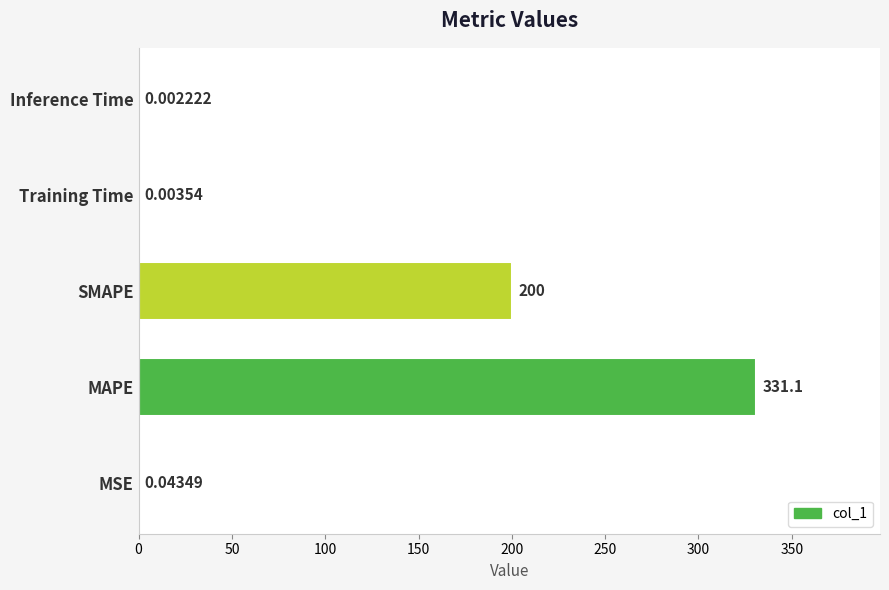

What is the maximum value shown in the chart?

331.1